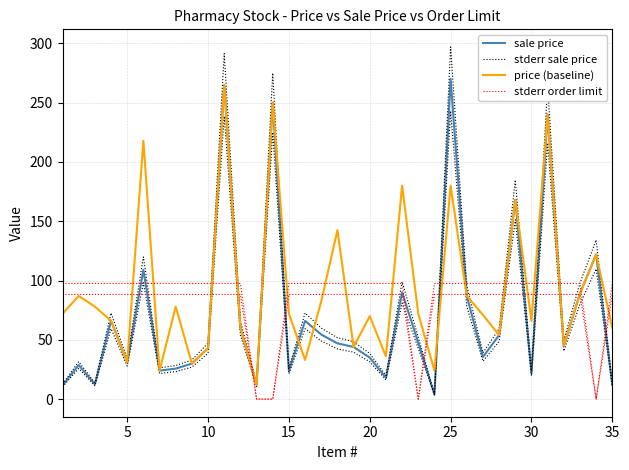

In sale price, how many points are lower than both neighbors (excluding endpoints)?

10